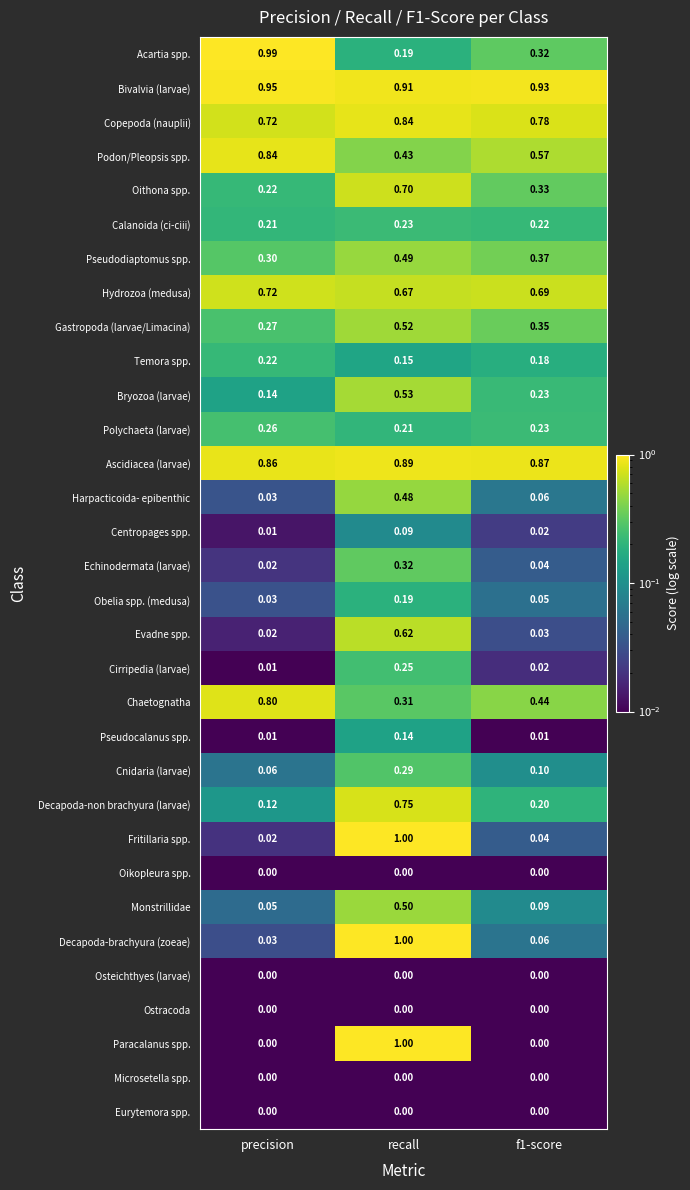

At which label does Obelia spp. (medusa) reach its minimum?

precision